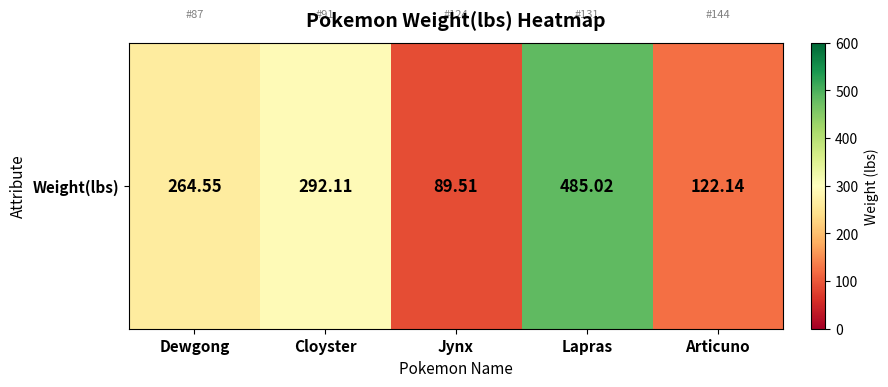

Is it true that the value at Articuno is 194.9?

False